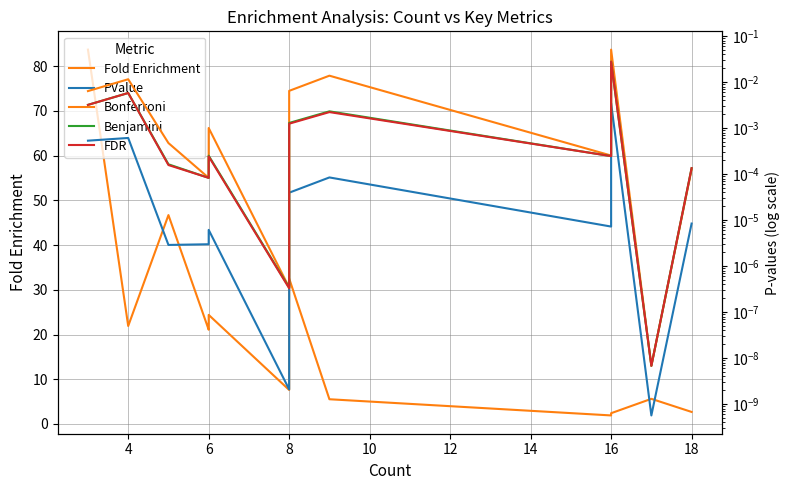

What is the spread (max minus min) of values at 4?

21.9